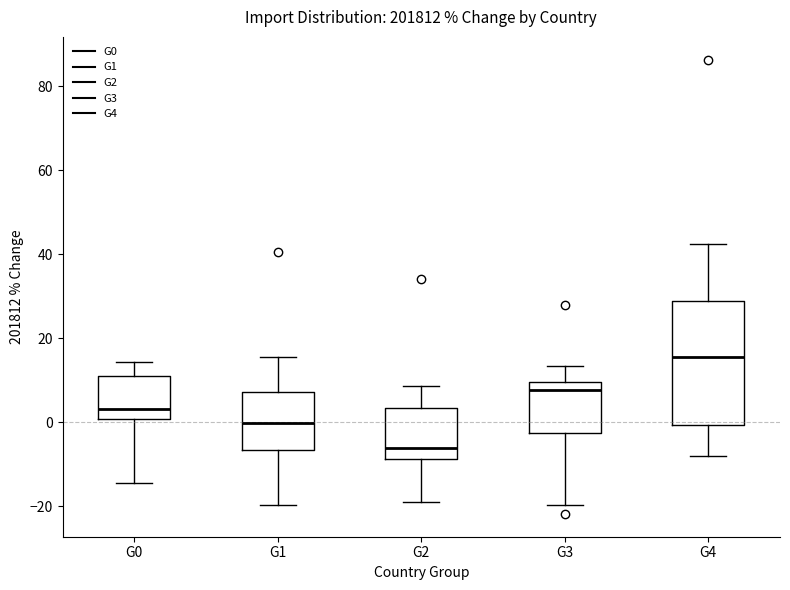

Reading left to right, read every box against the y-axis: the position of its median line, the range the box covers, and the ends of its whiskers. The values are not printed on the chart, so give them approximately, as read against the axis.

G0: median 4, box 0 to 12, whiskers -14 to 14
G1: median 0, box -6 to 8, whiskers -20 to 16
G2: median -6, box -8 to 4, whiskers -20 to 8
G3: median 8, box -2 to 10, whiskers -20 to 14
G4: median 16, box 0 to 28, whiskers -8 to 42